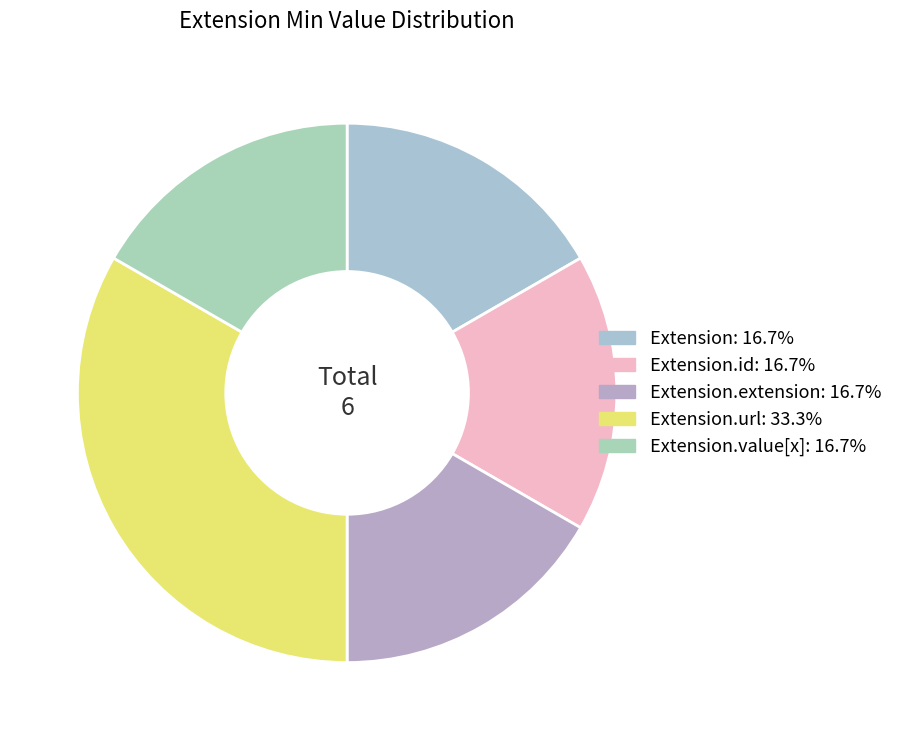

How many segments does this pie chart have?

5